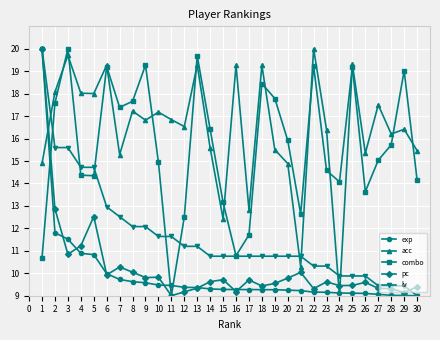

What are all the series names shown in the legend?

exp, acc, combo, pc, lv